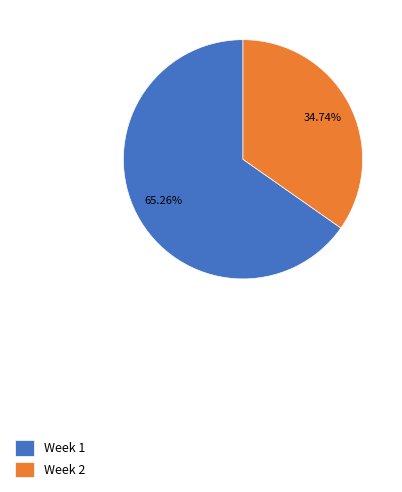

Does any single category account for the majority?

Yes